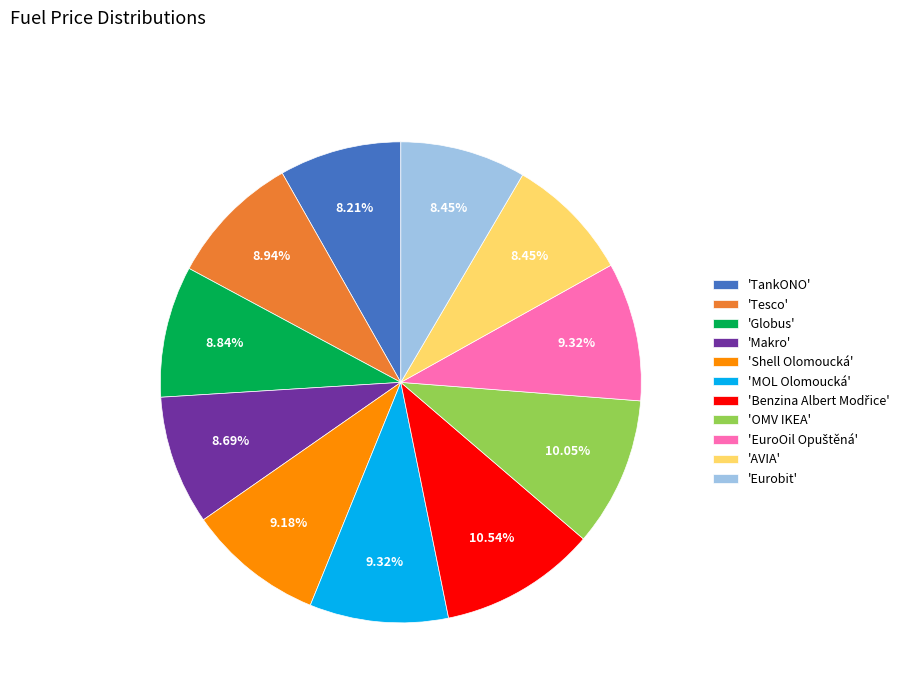

Count the number of slices in the pie.

11